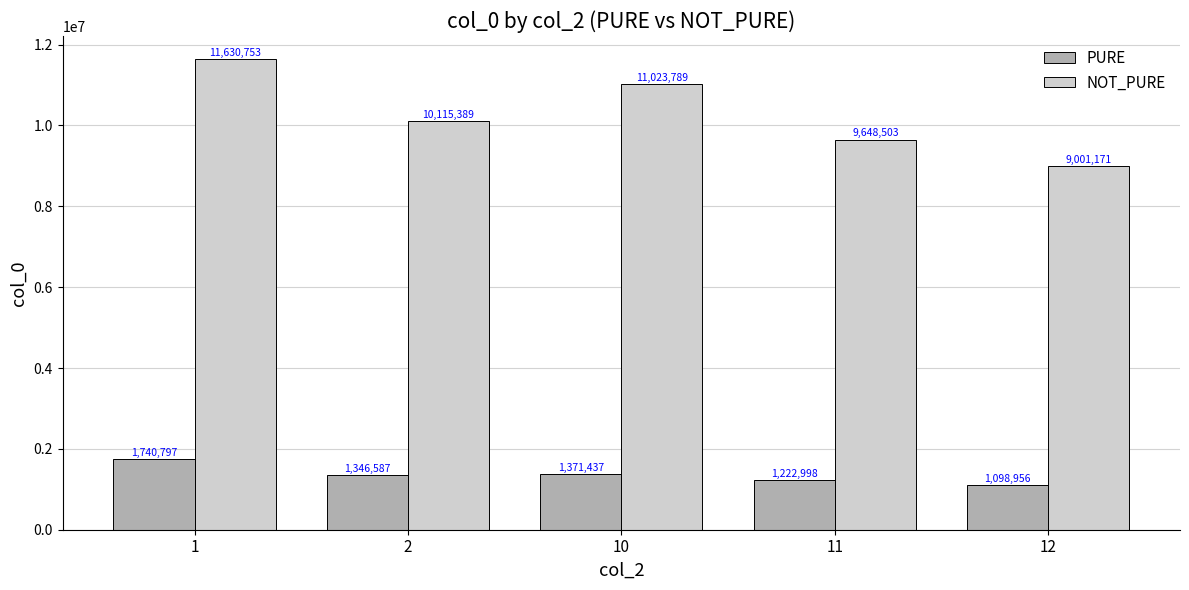

Which series has the largest range (max minus min)?

NOT_PURE